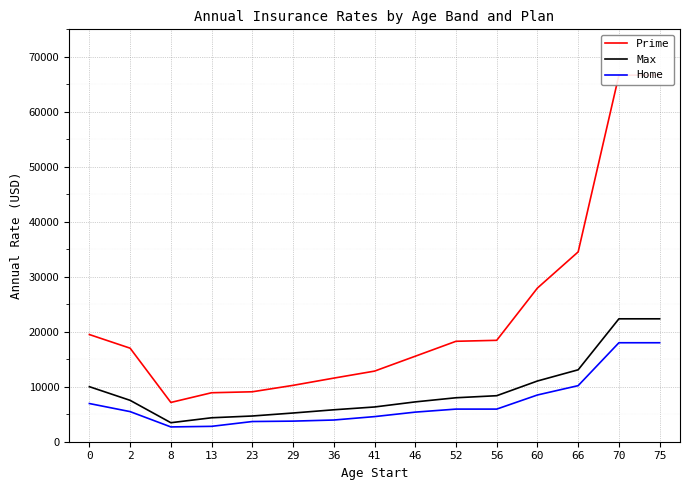

Which series has the largest total across all categories?

Prime